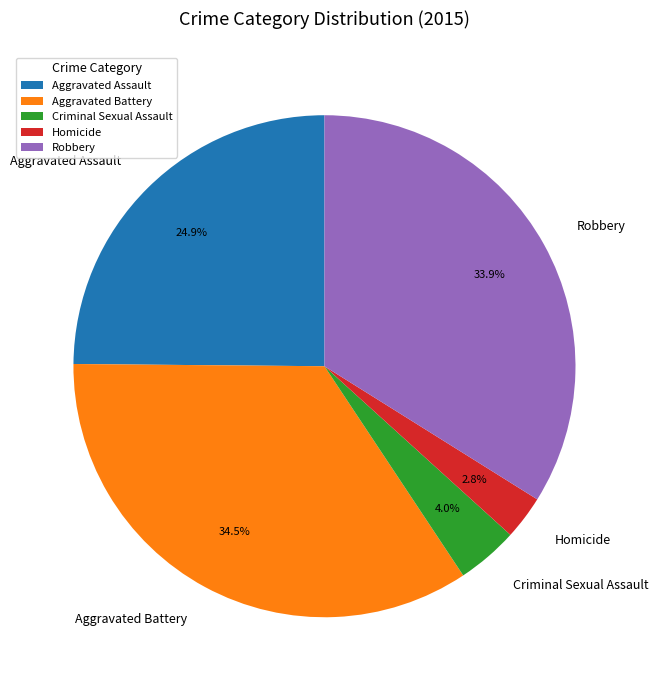

Do Robbery and Homicide together represent more than half of the pie?

No